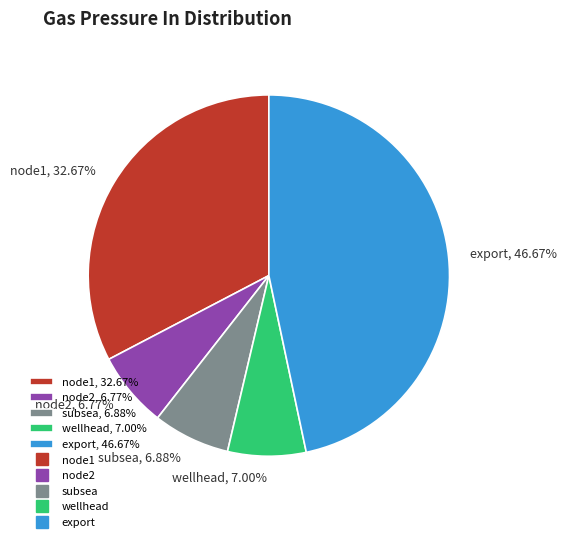

Approximately how many times larger is the value at node1 compared to export?

0.7